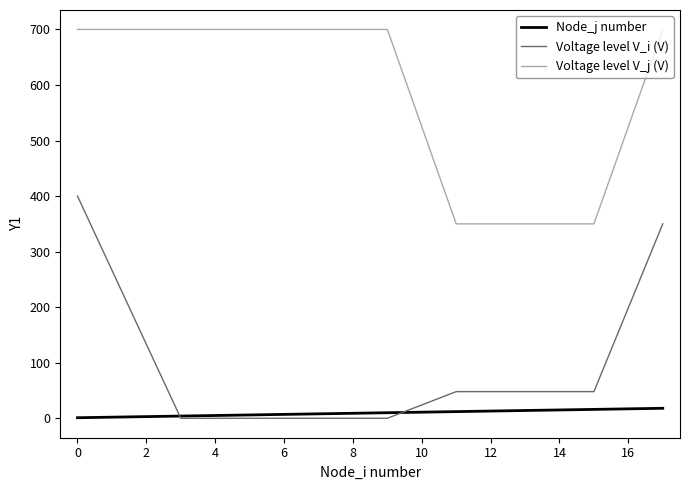

What is the average value of the Voltage level V_i (V) series?

99